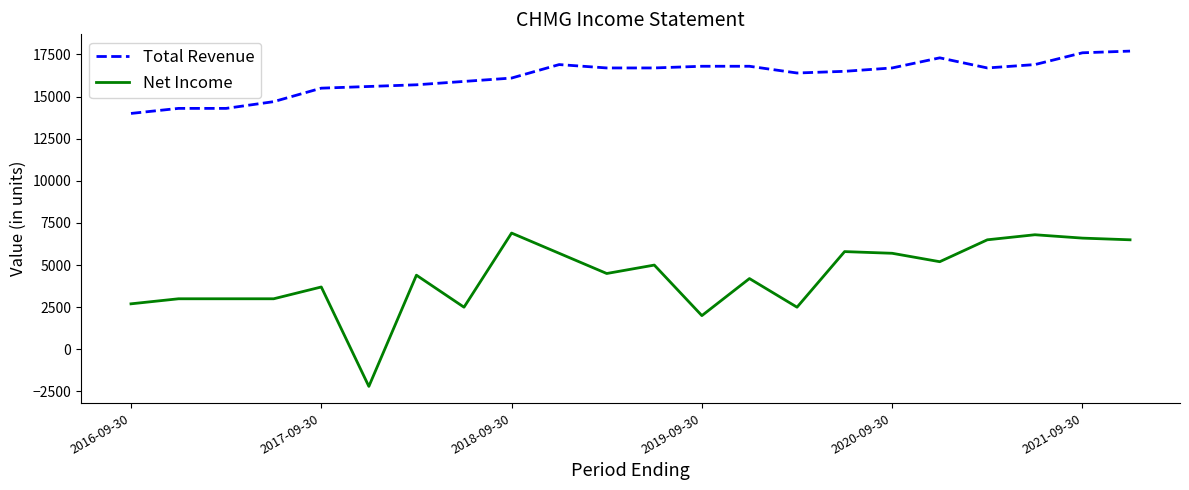

What is the maximum value shown in the chart?

17700